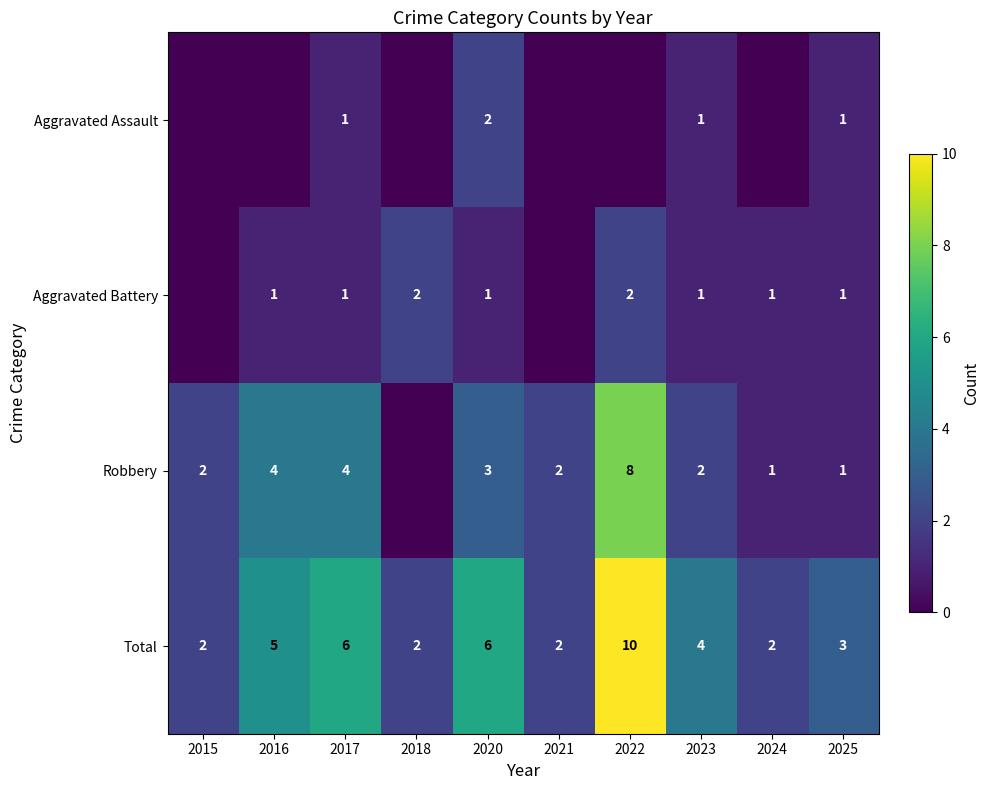

The value of Aggravated Assault at 2017 is 0. True or false?

False